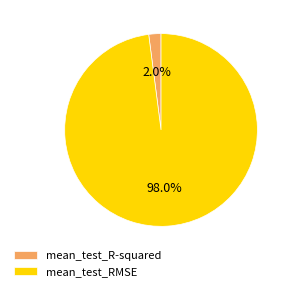

True or false: mean_test_RMSE accounts for 98% of the total.

True